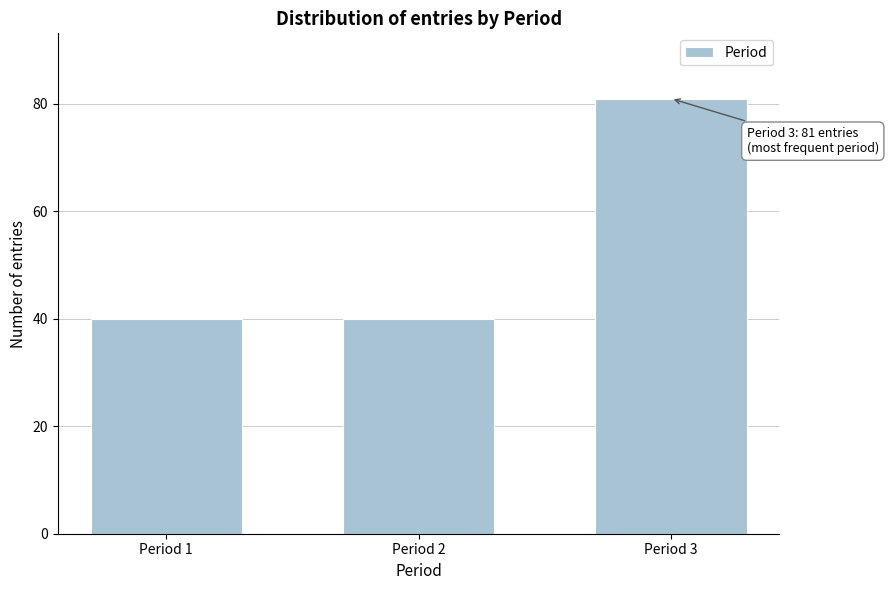

Reading left to right, what are all the values shown in this chart?

Period 1=40	Period 2=40	Period 3=81